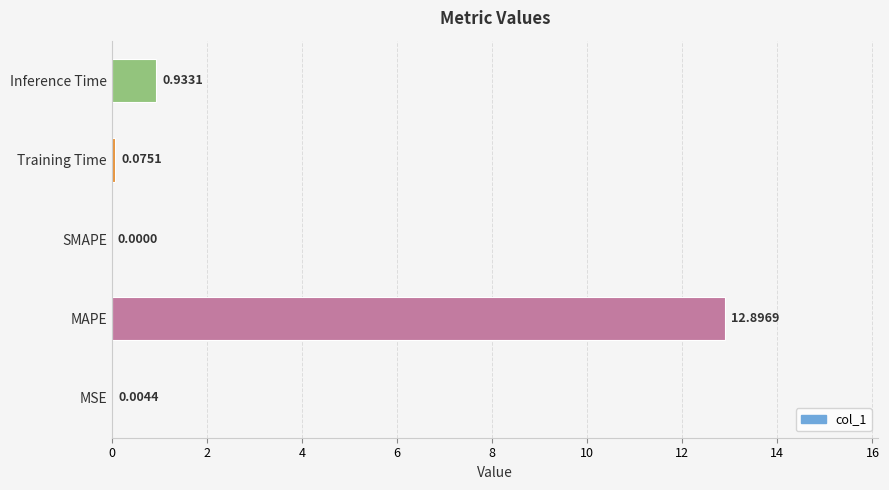

What is the sum of the values at Training Time and MAPE?

13.0